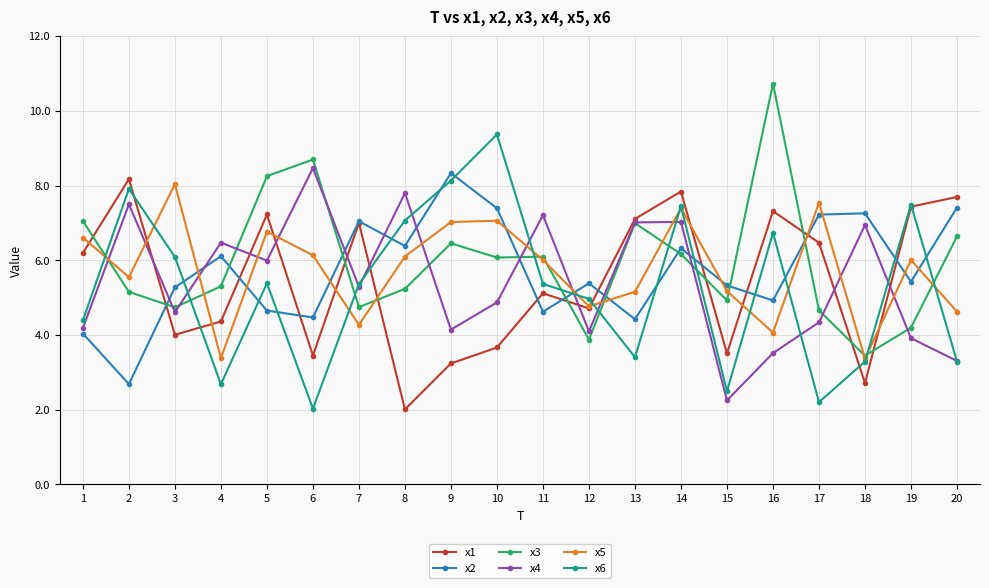

How many values in the x2 series are below 5?

7